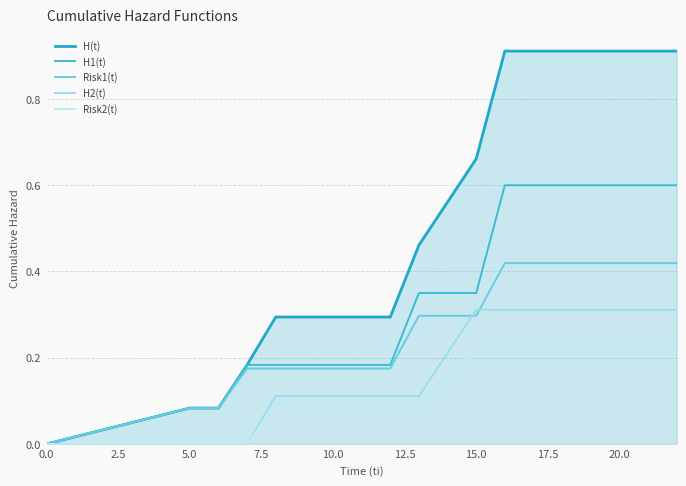

Is this an area chart (filled region under the line)?

Yes